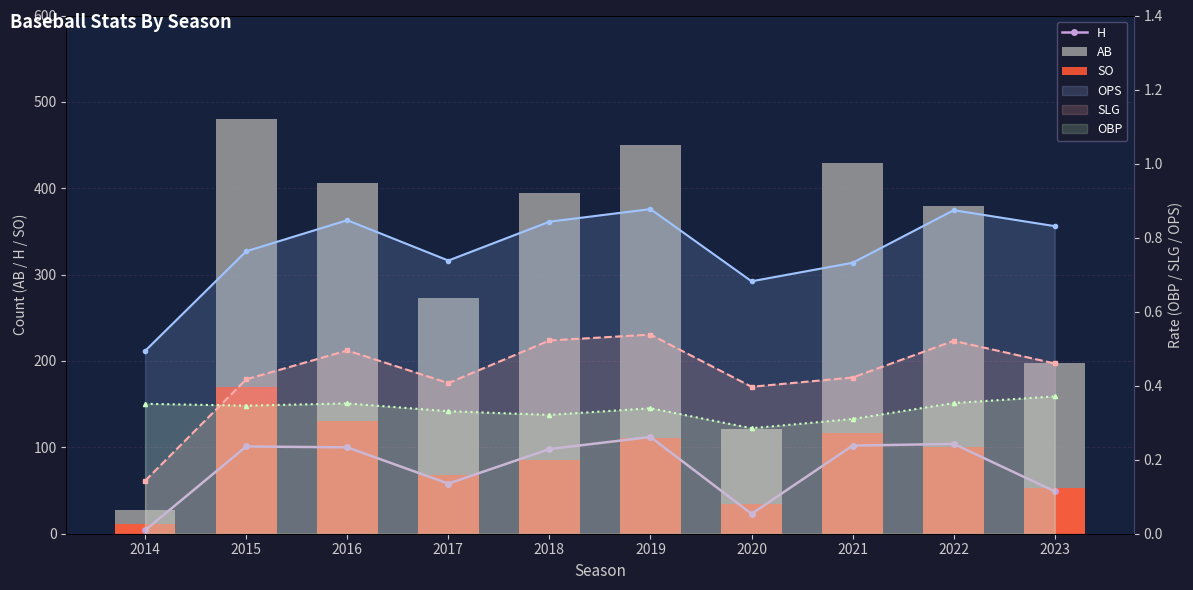

Are the bars horizontal?

No